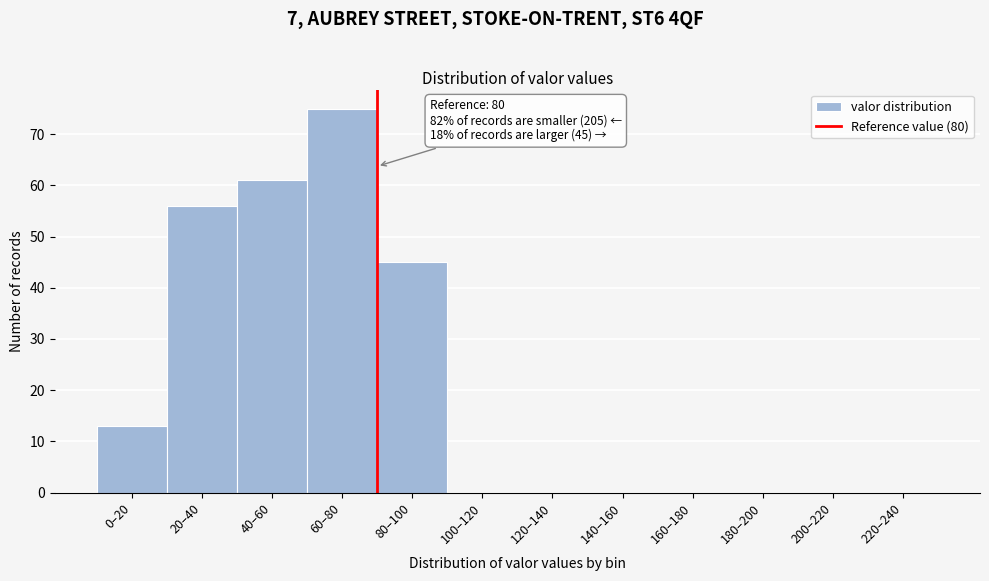

Reading left to right, what are all the values shown in this chart?

0–20=13	20–40=56	40–60=61	60–80=75	80–100=45	100–120=0	120–140=0	140–160=0	160–180=0	180–200=0	200–220=0	220–240=0